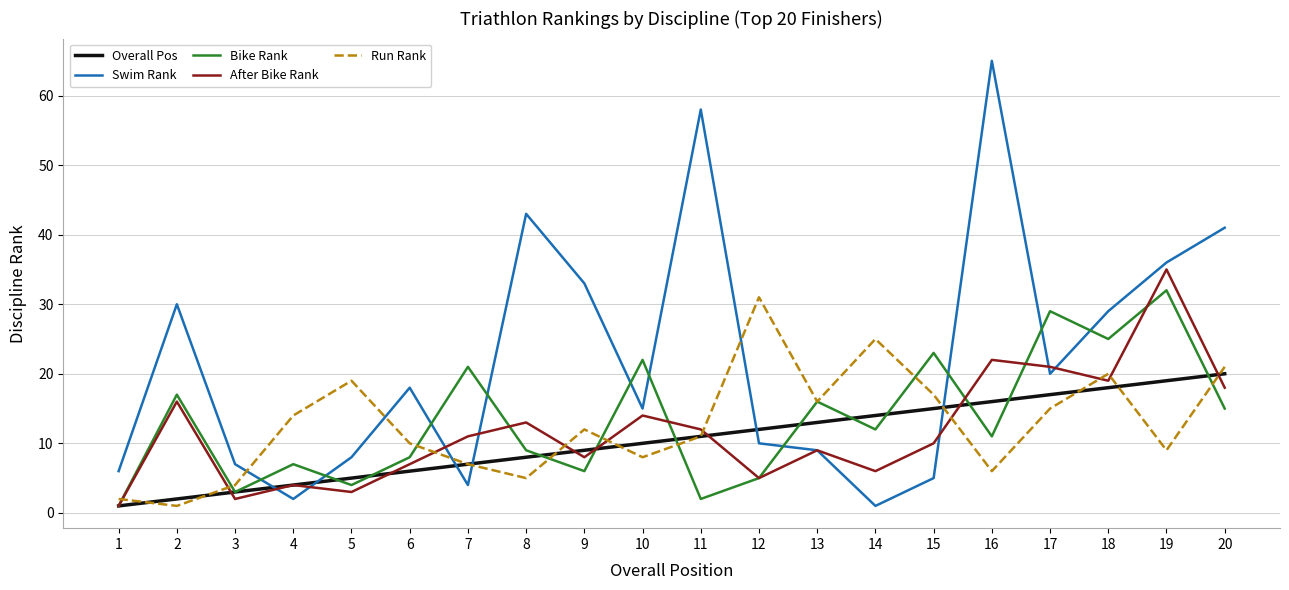

At which category is the sum across all series the highest?

19